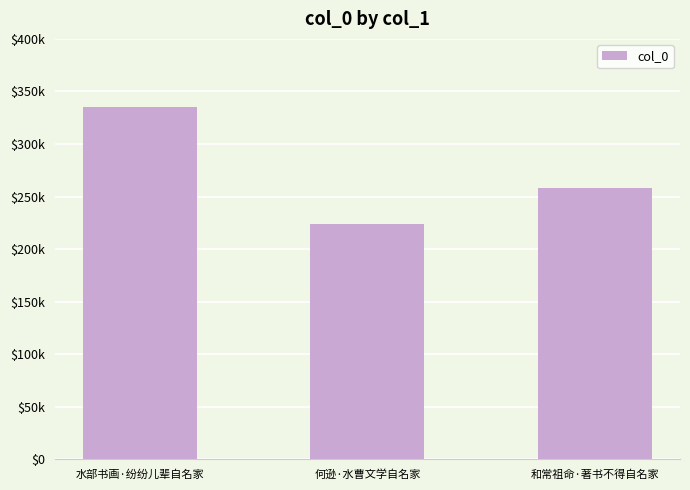

What is the change in value from 水部书画·纷纷儿辈自名家 to 何逊·水曹文学自名家?

-111228